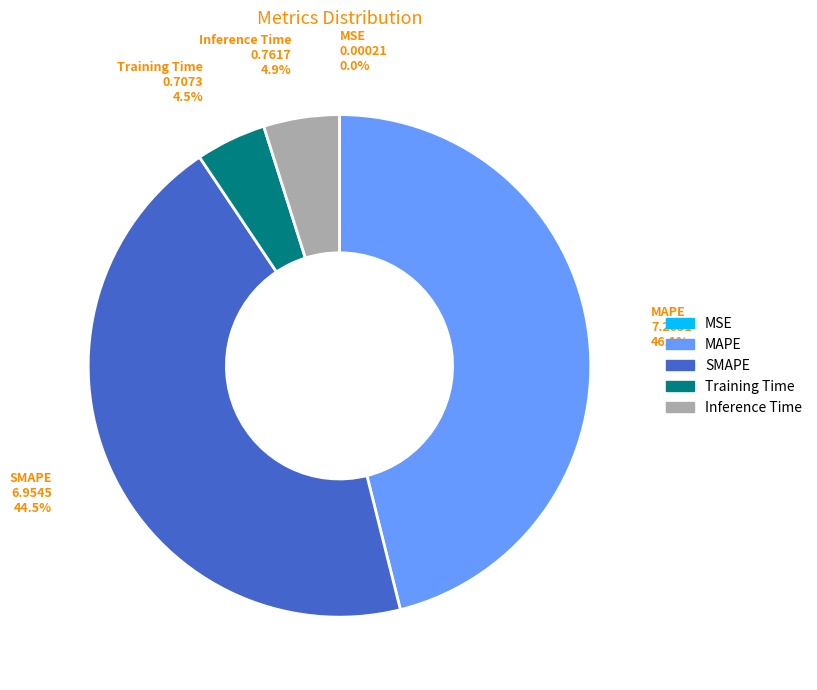

Do MAPE and Inference Time together represent more than half of the pie?

Yes